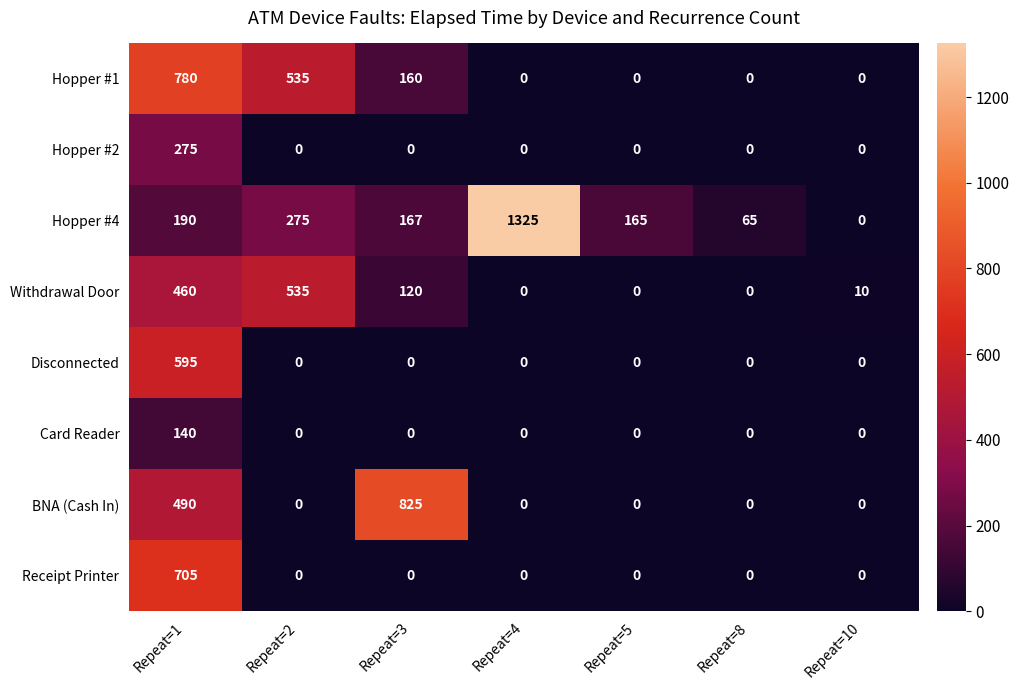

Which category has the highest value across all series?

Repeat=4